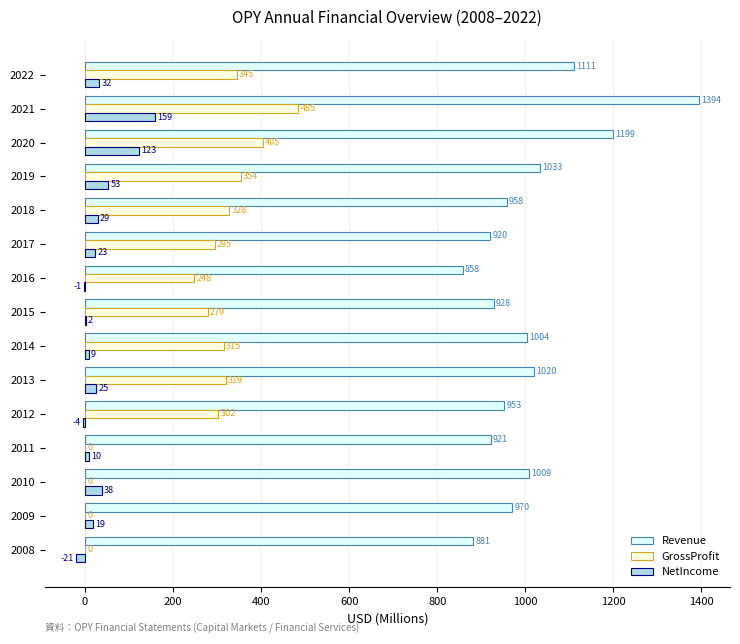

What is the greatest value displayed?

1394.0